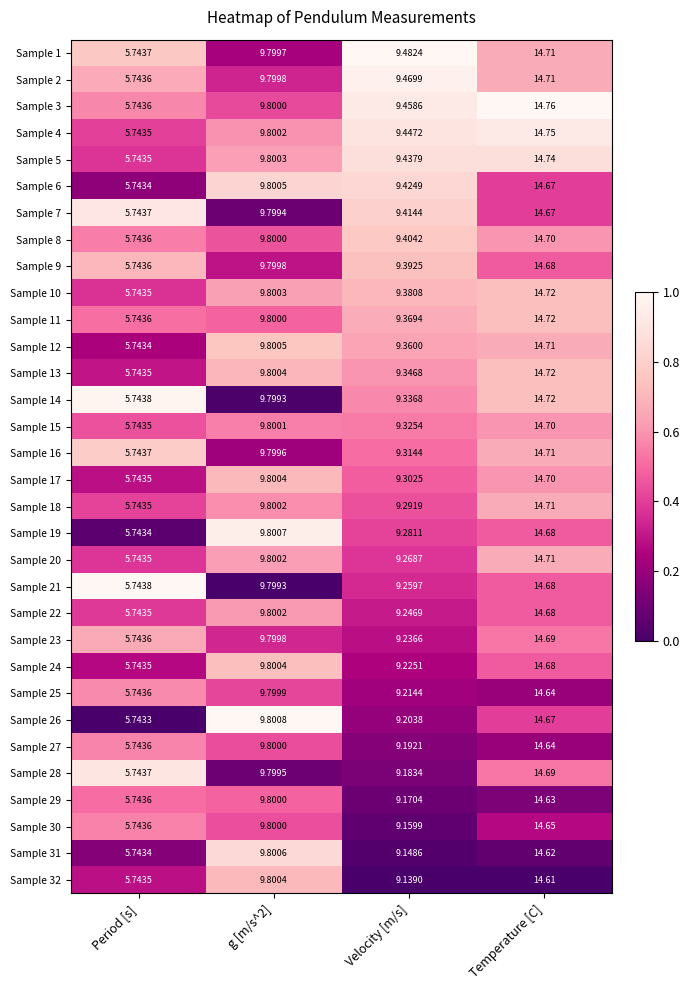

At which label does Sample 20 reach its peak?

Temperature [C]